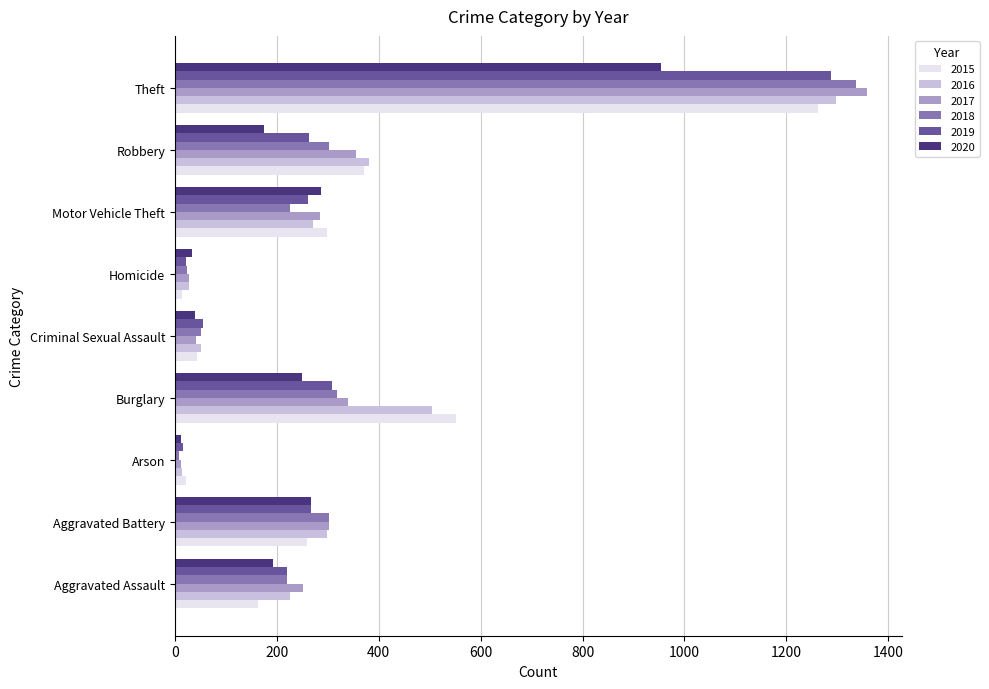

What is the greatest value displayed?

1359